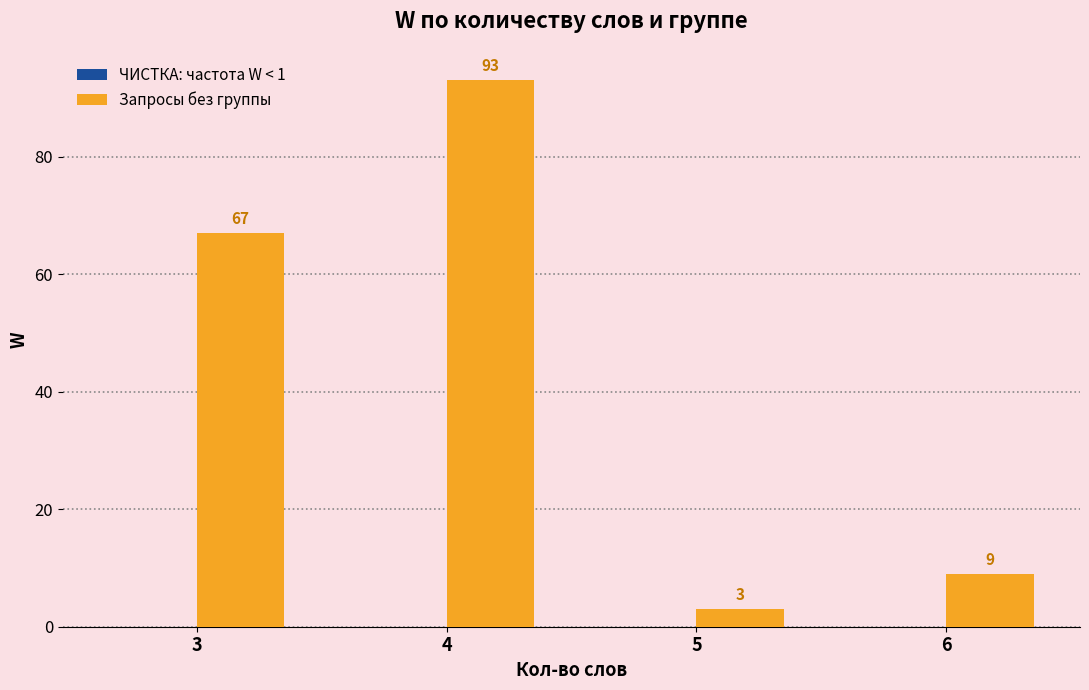

Which label corresponds to the smallest value in the chart?

5